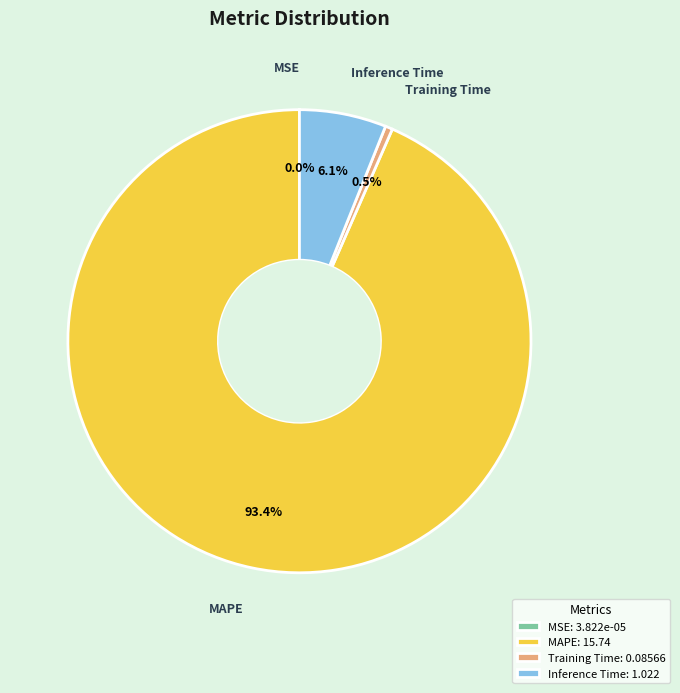

Does any single category account for the majority?

Yes